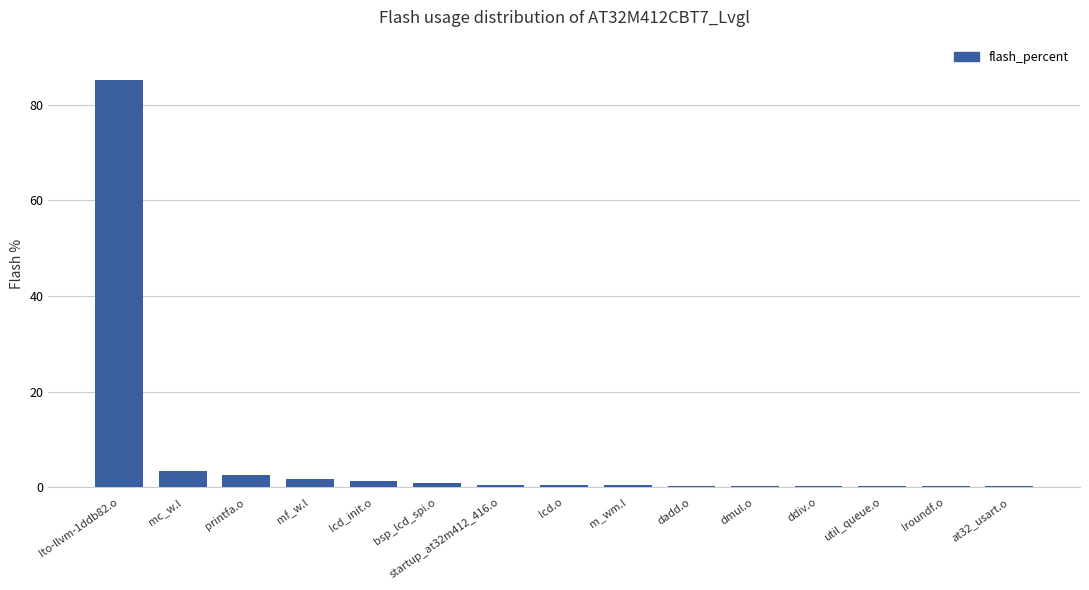

At which category does the chart reach its peak across all series?

lto-llvm-1ddb82.o